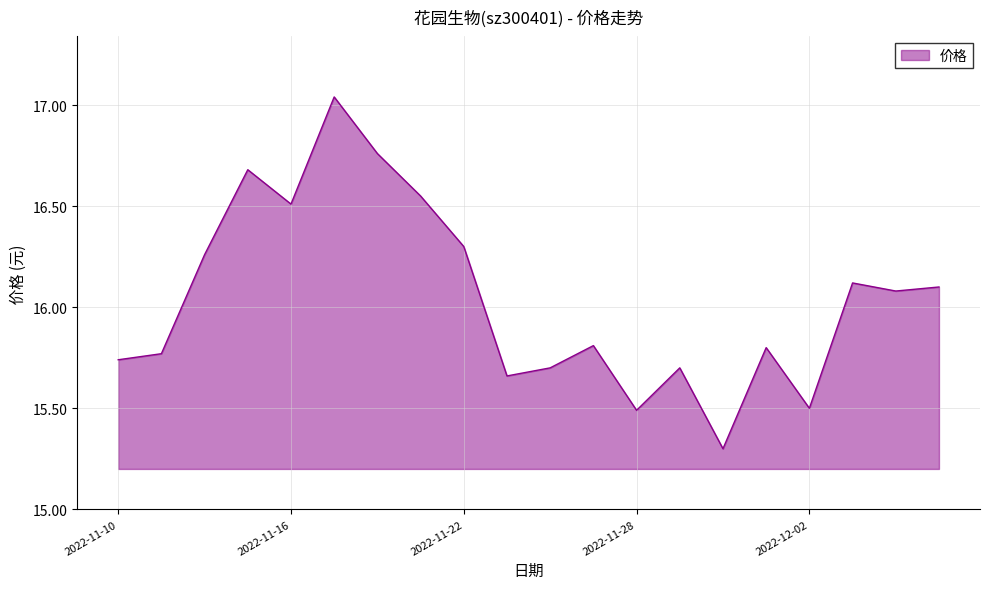

What is the difference between the maximum and minimum values?

1.7